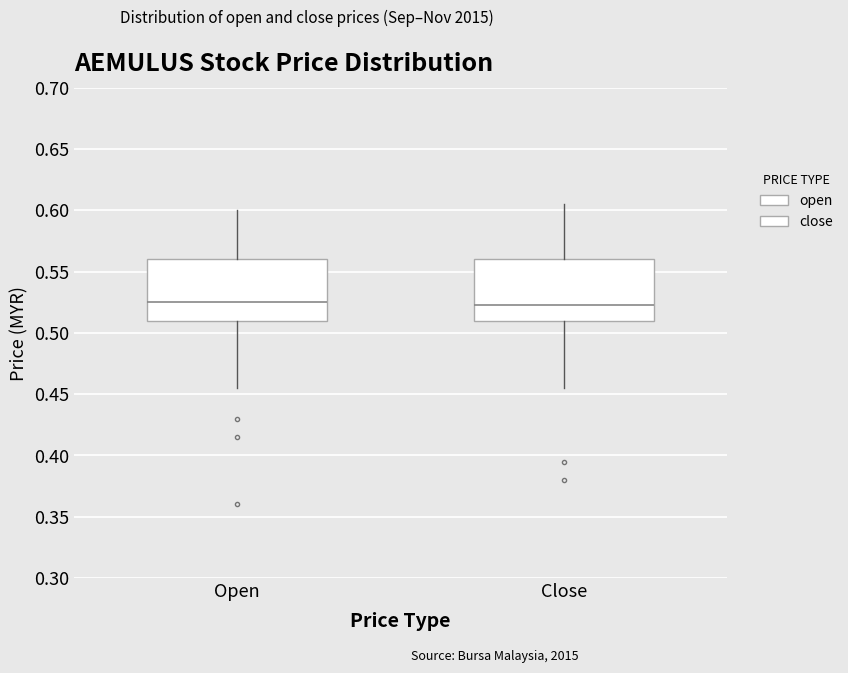

Reading left to right, read every box against the y-axis: the position of its median line, the range the box covers, and the ends of its whiskers. The values are not printed on the chart, so give them approximately, as read against the axis.

Open: median 0.525, box 0.510 to 0.560, whiskers 0.455 to 0.600
Close: median 0.525, box 0.510 to 0.560, whiskers 0.455 to 0.605